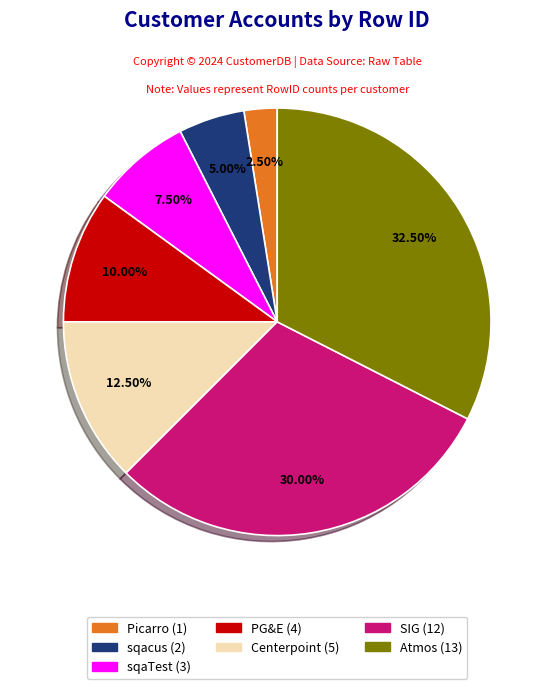

Does any single category account for the majority?

No